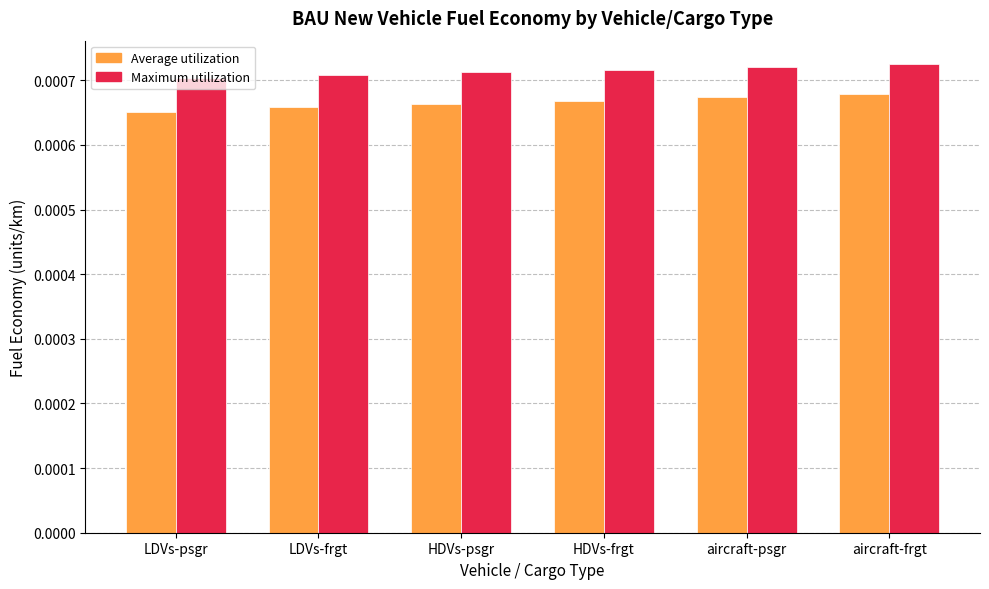

List the series in order of their peak value, lowest first.

Average utilization, Maximum utilization